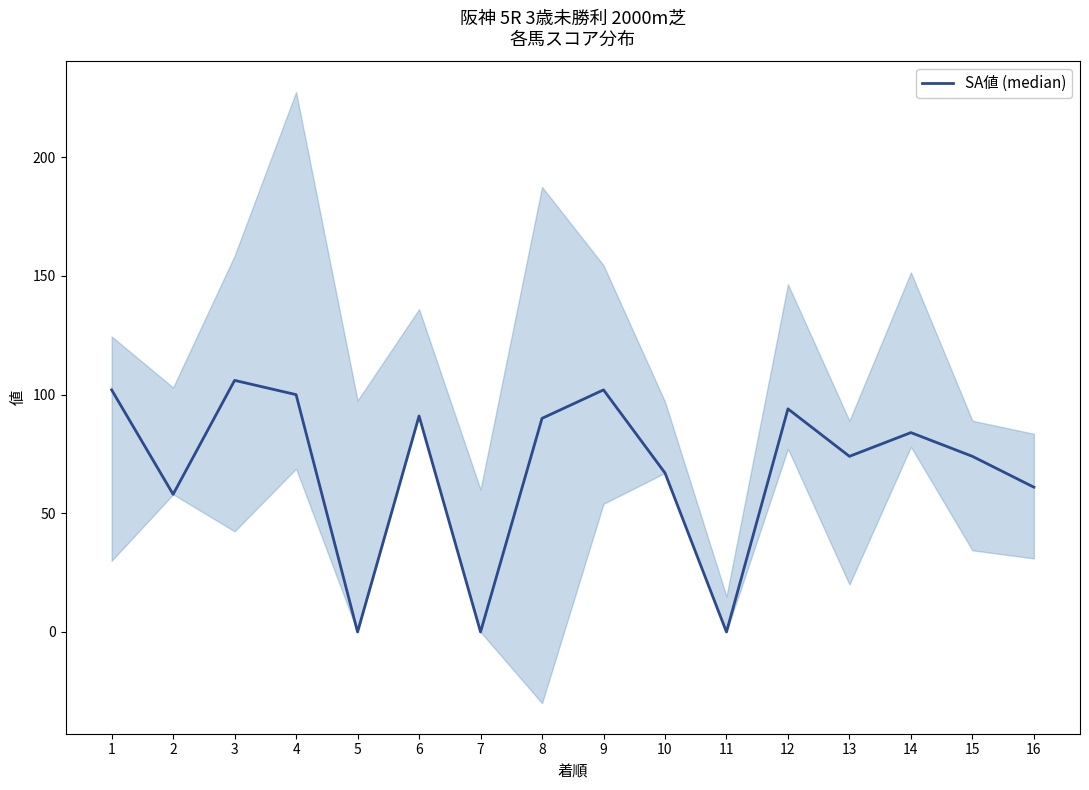

How many interior local peaks (higher than both neighbors) does the data have?

5